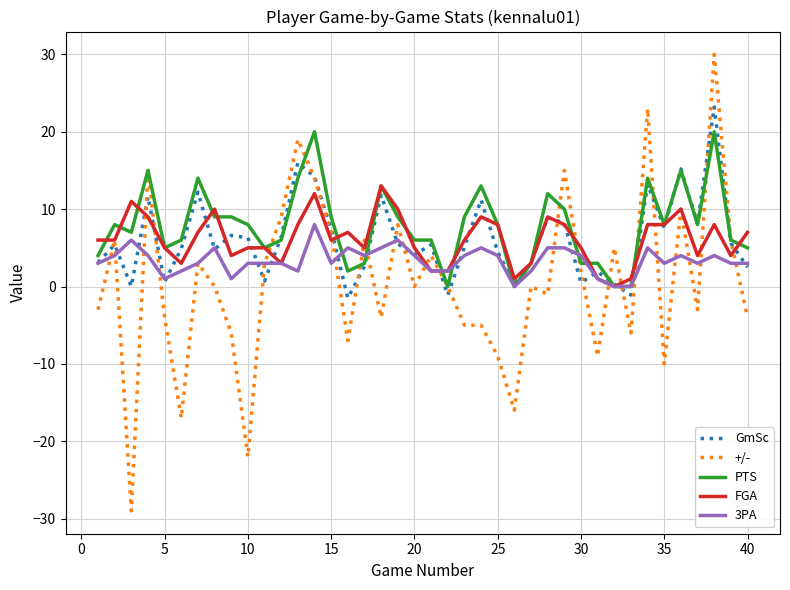

What is the minimum value shown in the chart?

-29.0